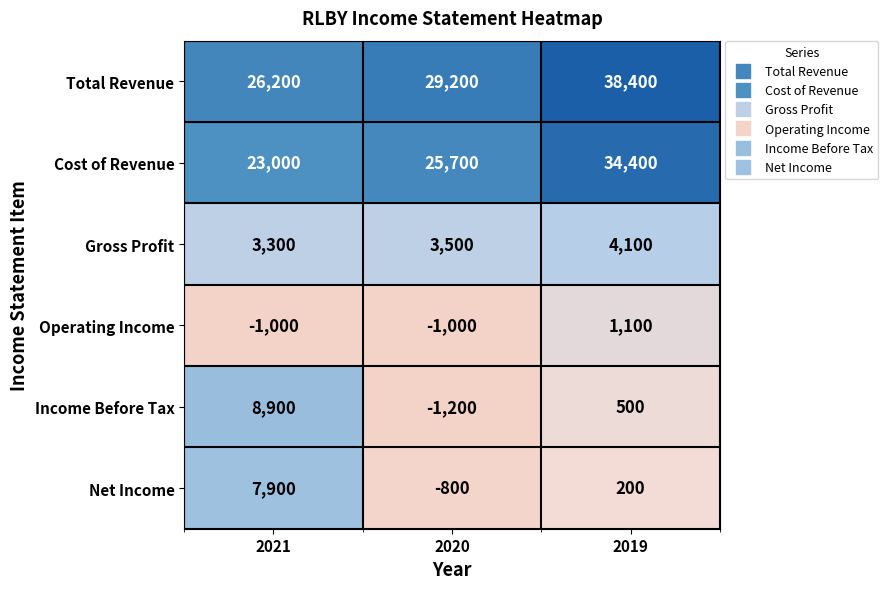

Reading left to right, list all the values displayed in this chart.

Total Revenue: 26200	29200	38400
Cost of Revenue: 23000	25700	34400
Gross Profit: 3300	3500	4100
Operating Income: -1000	-1000	1100
Income Before Tax: 8900	-1200	500
Net Income: 7900	-800	200